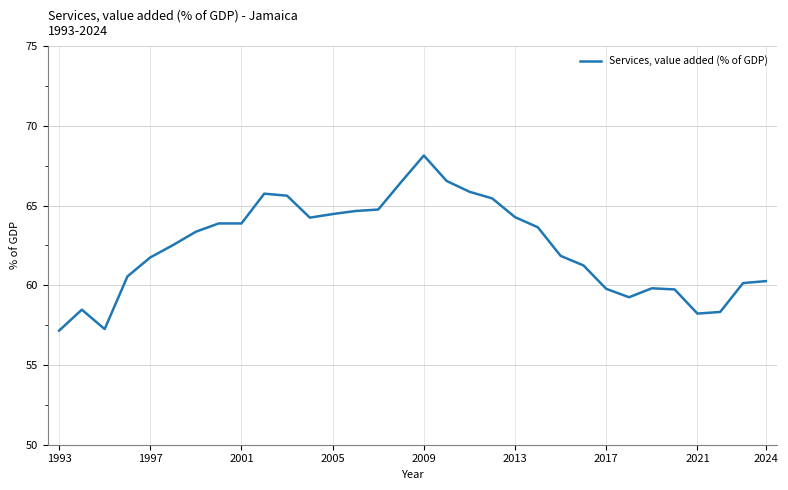

What is the greatest value displayed?

68.1